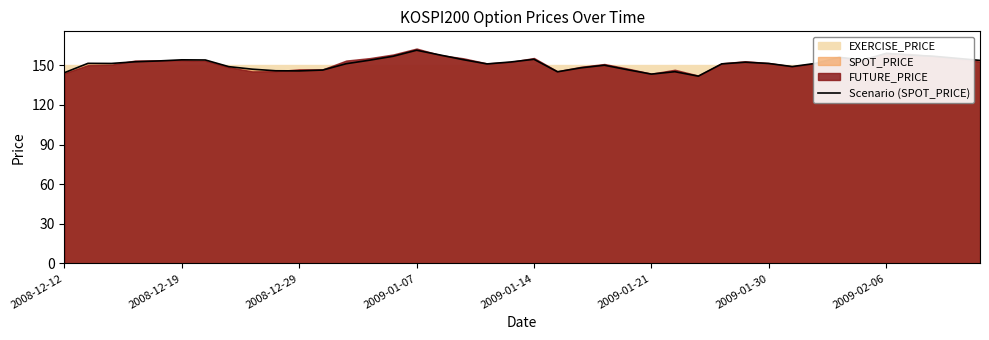

How many lines are shown in the chart?

1